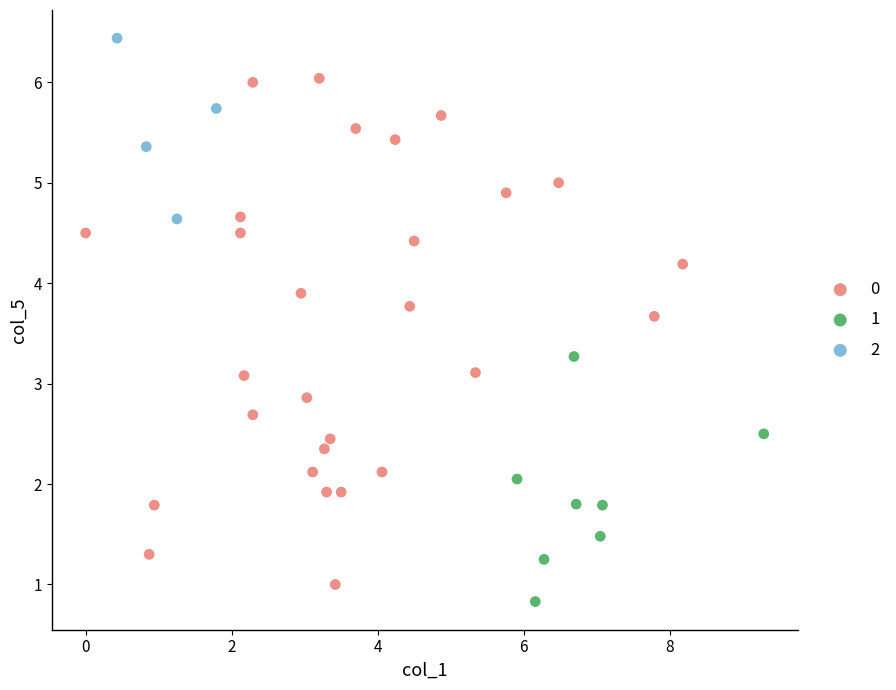

What are all the series names shown in the legend?

0, 1, 2